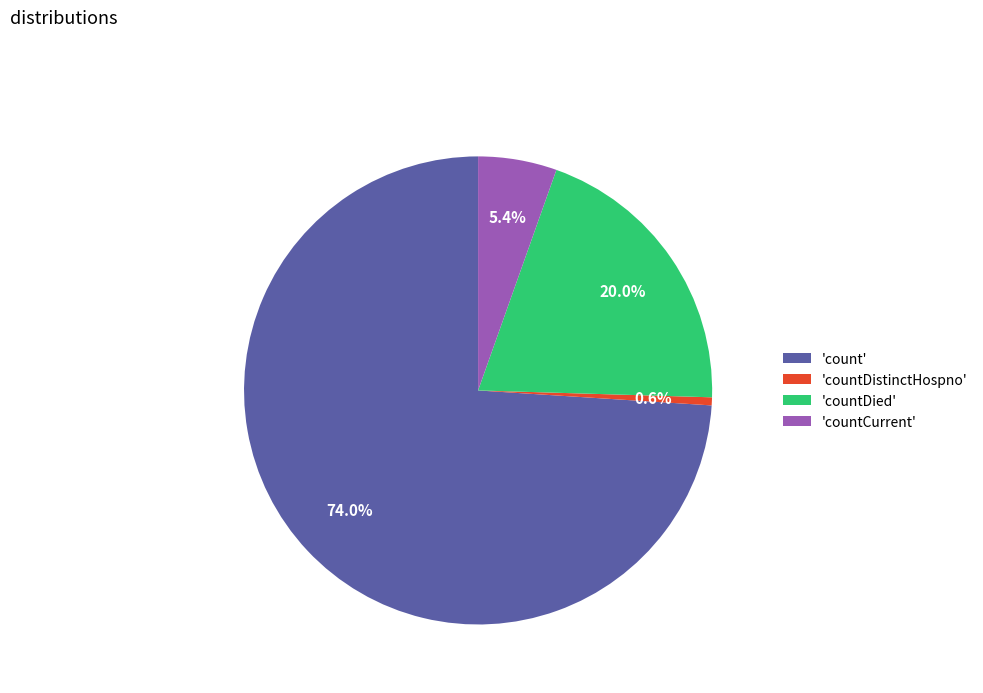

What portion of the pie excludes 'count'?

26.0%